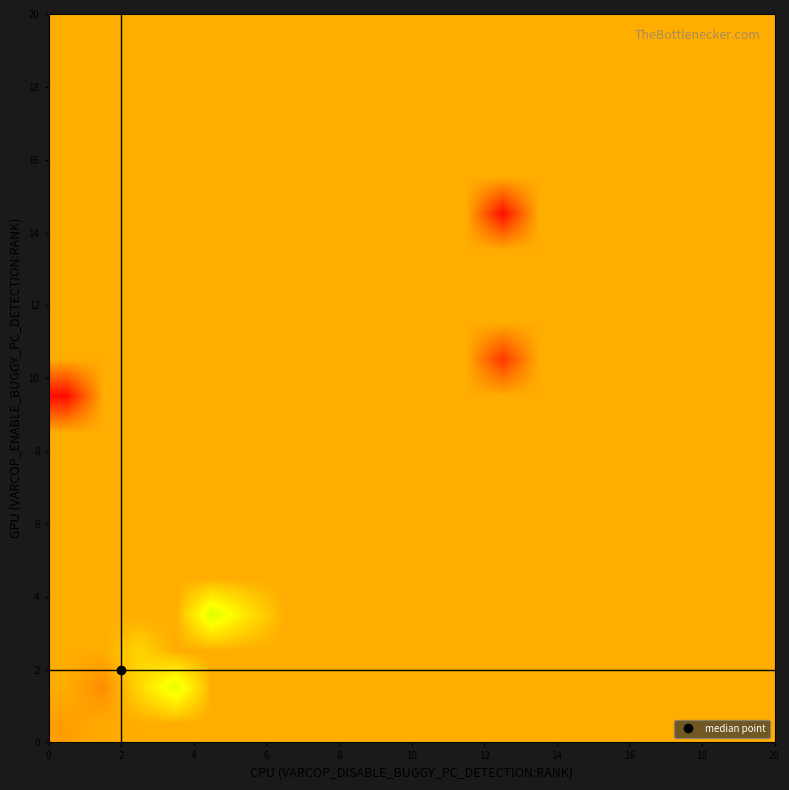

How many distinct data groups are displayed?

20